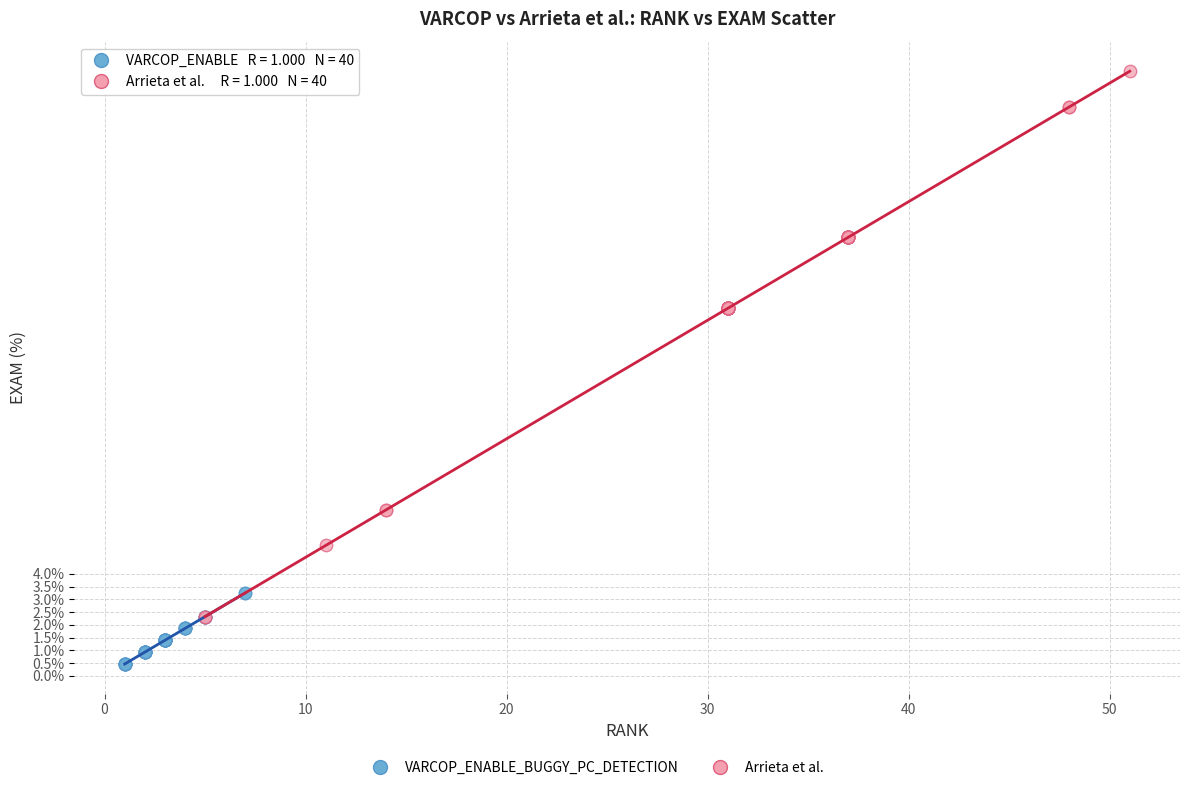

Which series contains the lowest Y value?

VARCOP_ENABLE_BUGGY_PC_DETECTION